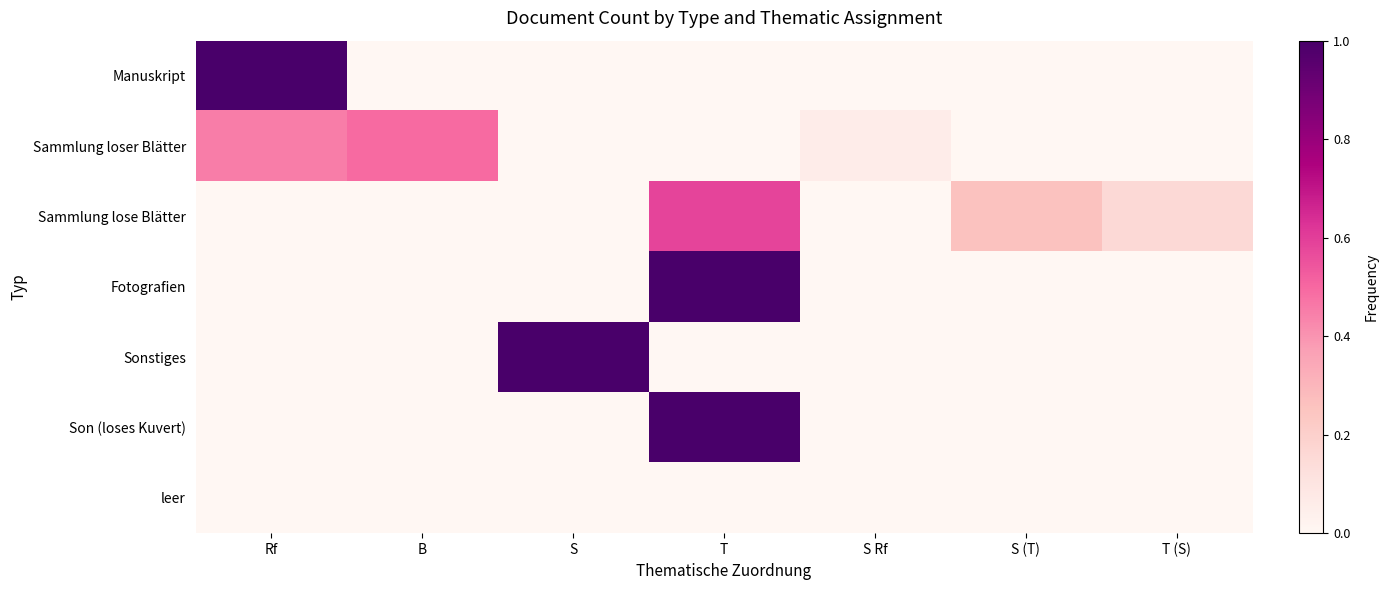

Between T and T (S), which series saw the biggest shift?

Fotografien